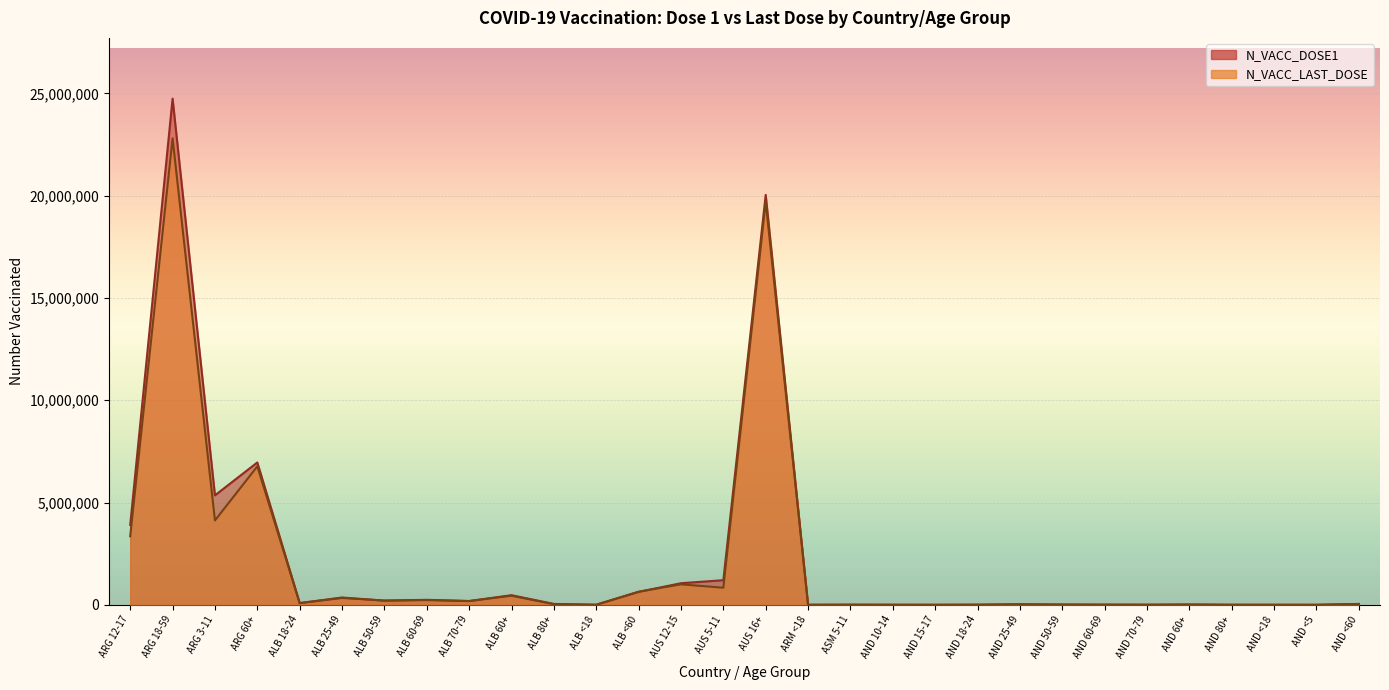

How many interior local valleys does the N_VACC_LAST_DOSE series have?

10